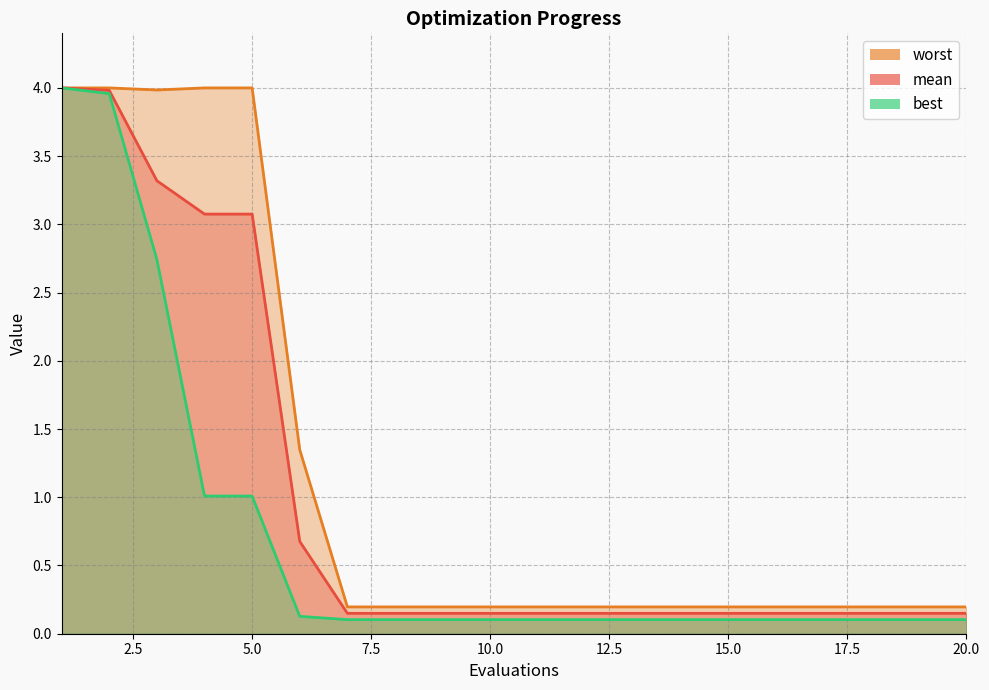

What is the lowest value of the worst series?

0.2